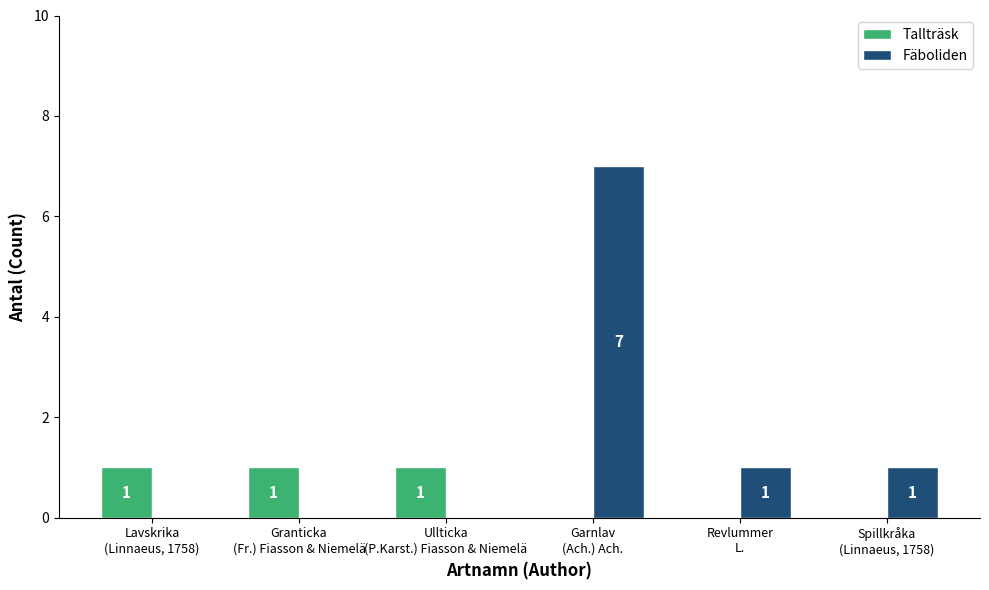

How many Tallträsk values are between 0 and 1?

6